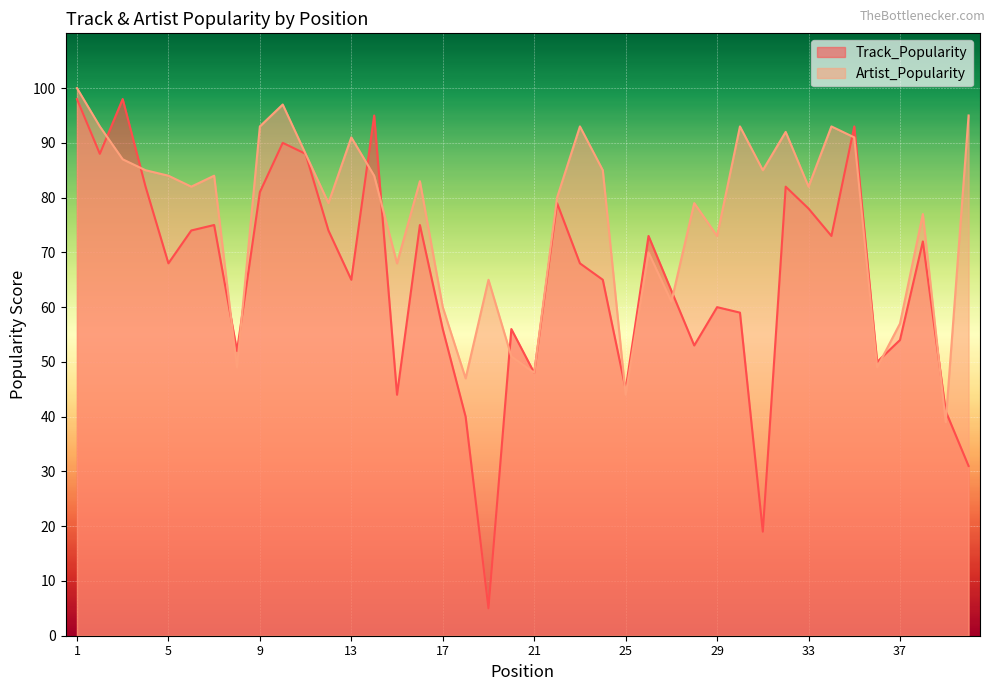

Reading right to left, transcribe all the data shown in this chart.

Track_Popularity: 31	41	72	54	50	93	73	78	82	19	59	60	53	63	73	45	65	68	79	48	56	5	40	56	75	44	95	65	74	88	90	81	52	75	74	68	82	98	88	98
Artist_Popularity: 95	39	77	57	49	91	93	82	92	85	93	73	79	61	70	44	85	93	80	48	51	65	47	60	83	68	84	91	79	88	97	93	49	84	82	84	85	87	93	100